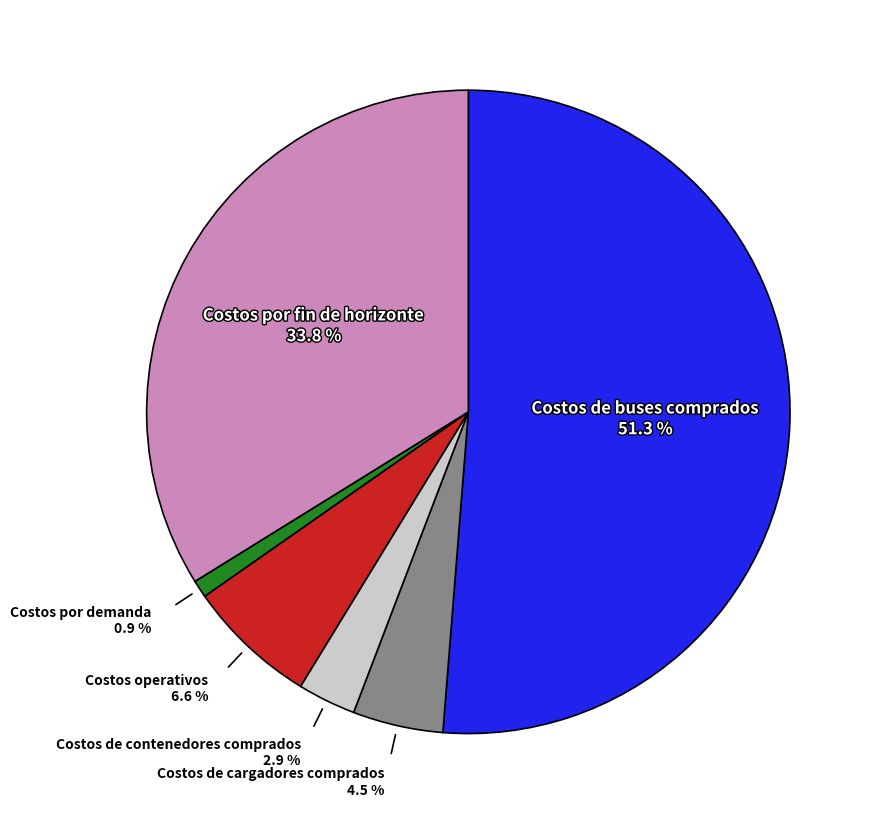

Rank the categories by value from lowest to highest.

Costos por demanda, Costos de contenedores comprados, Costos de cargadores comprados, Costos operativos, Costos por fin de horizonte, Costos de buses comprados